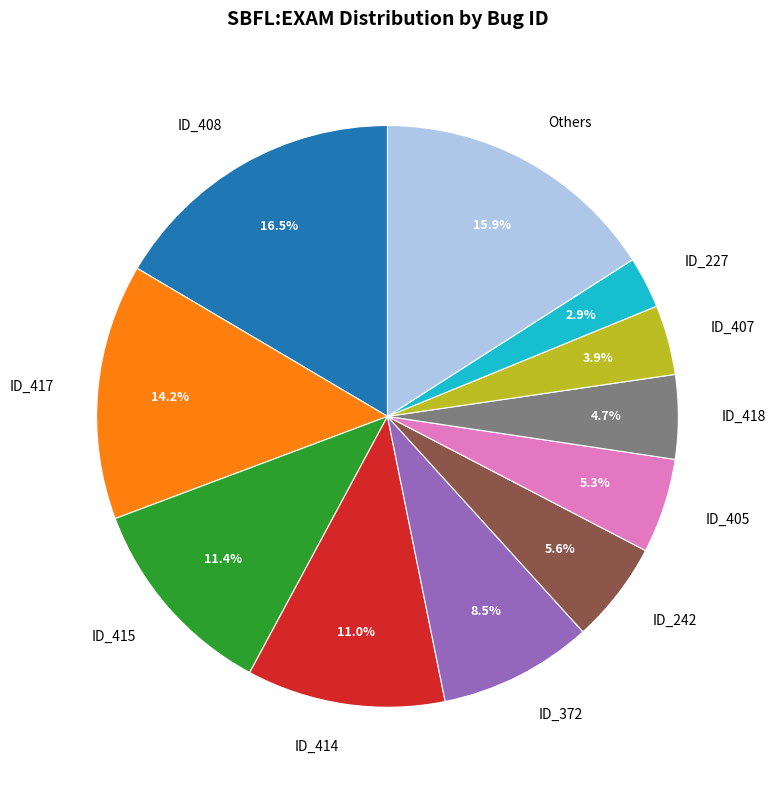

Is there any slice that represents more than half of the pie?

No